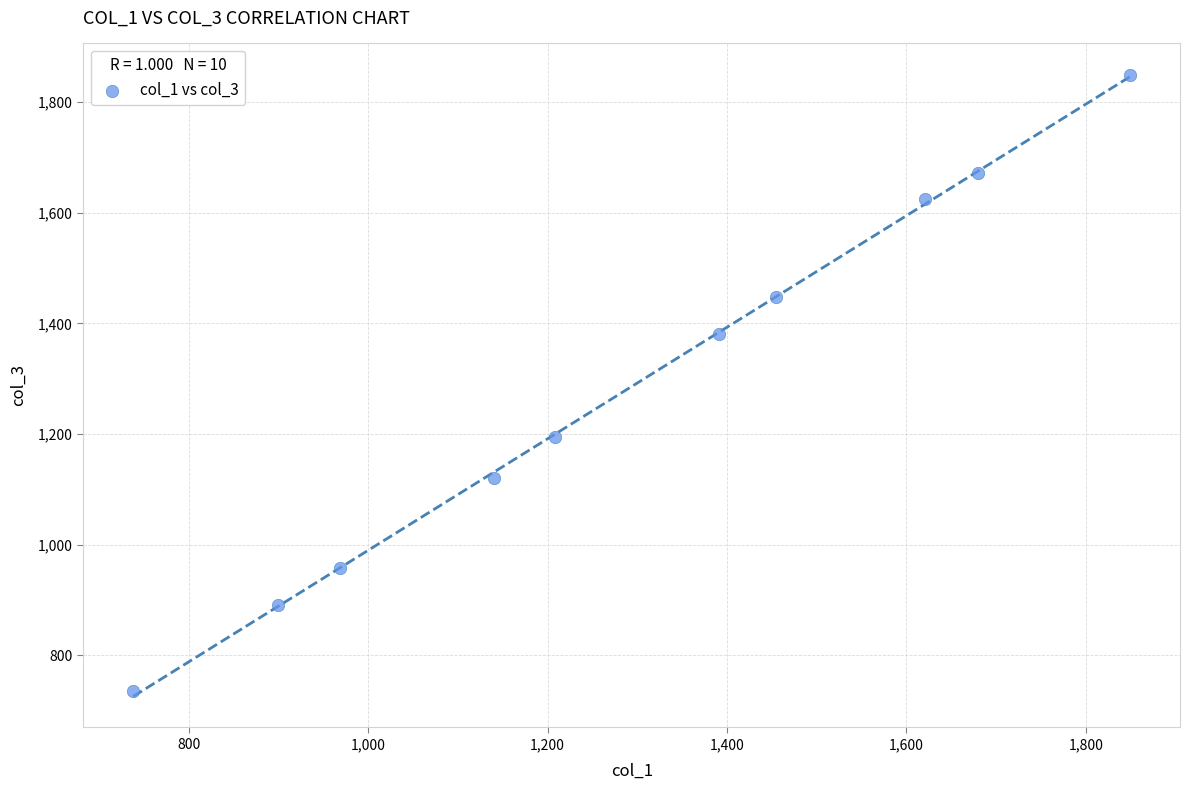

What is the range of X values (max minus min)?

1111.4